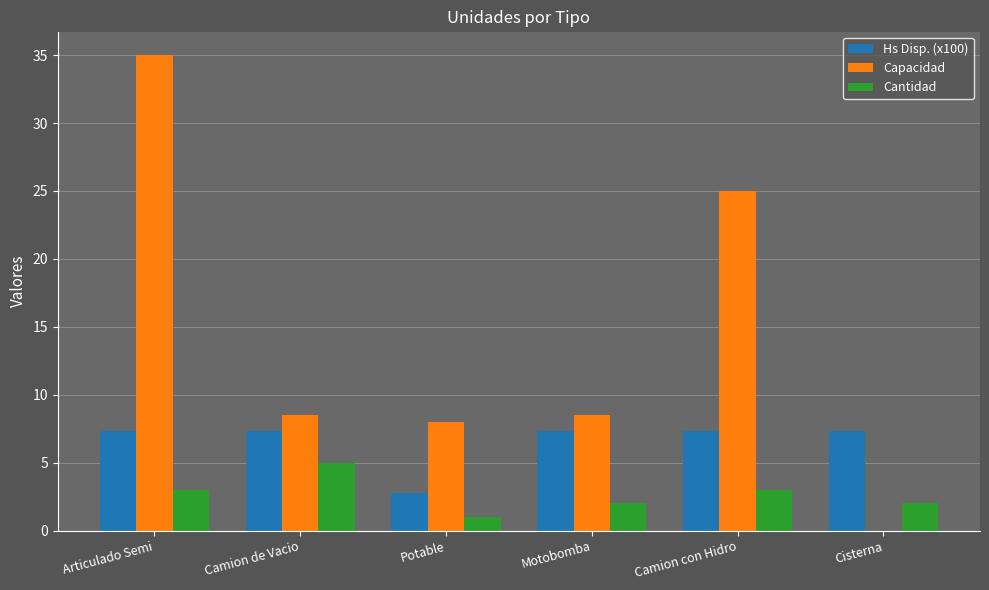

What is the greatest value displayed?

35.0